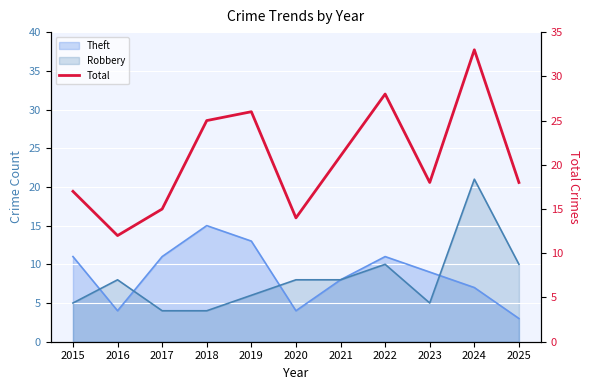

Reading left to right, transcribe all the data shown in this chart.

17	12	15	25	26	14	21	28	18	33	18